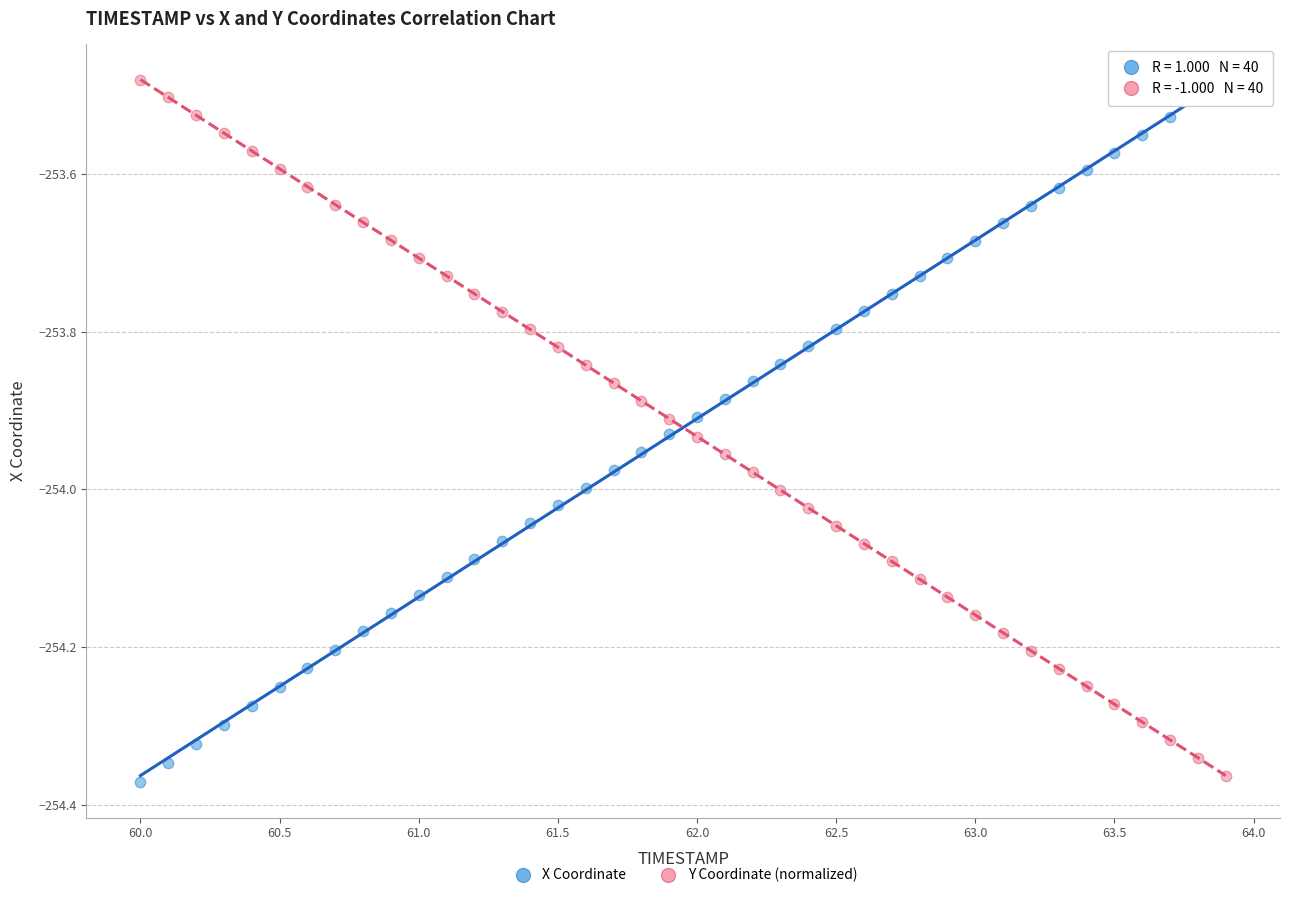

Across all data points, what is the range of X values (max minus min)?

3.9